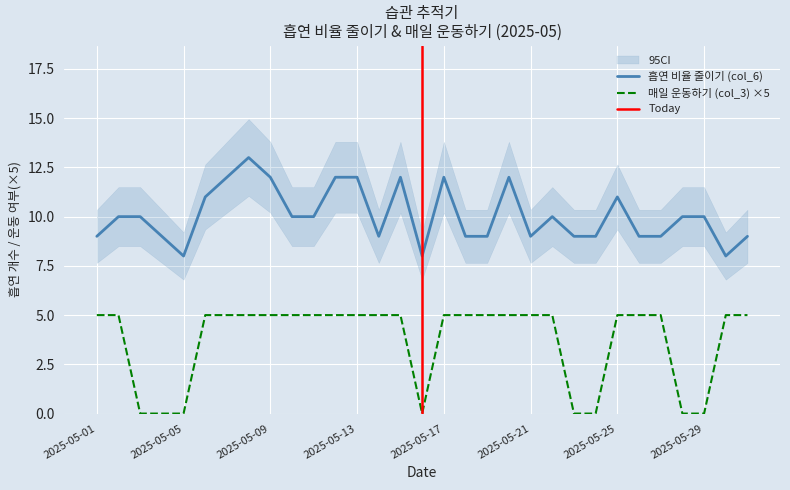

The 매일 운동하기 (col_3) series shows 5 at 2025-05-13. True or false?

True